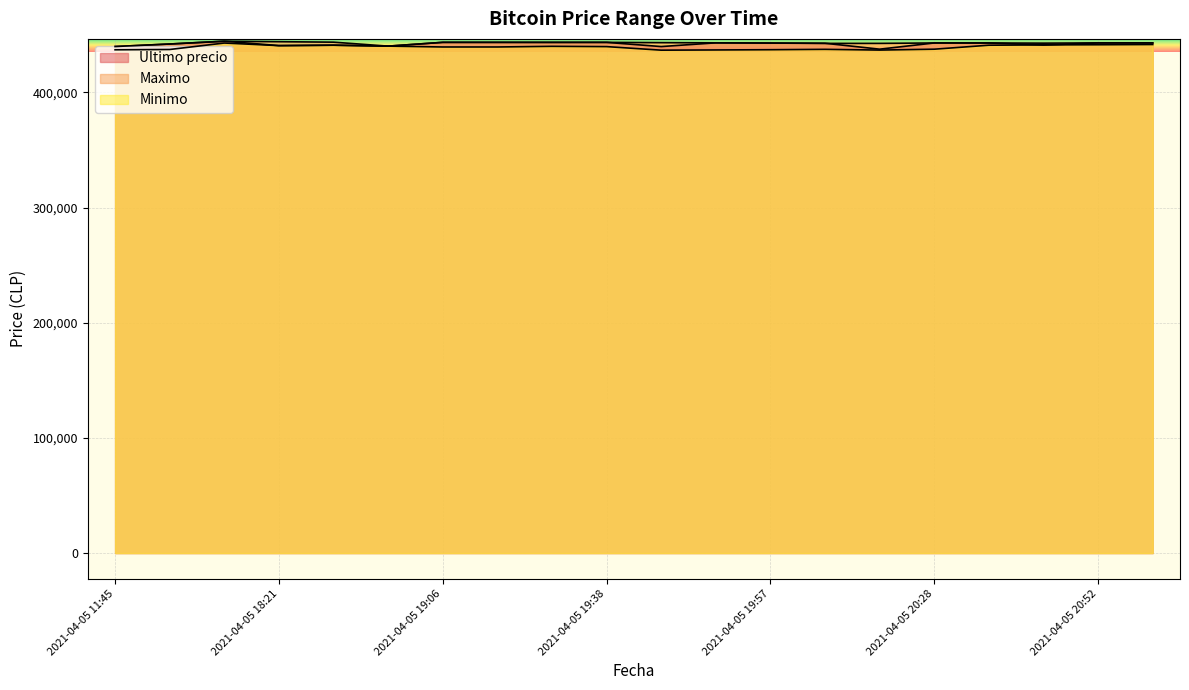

What is the sum of all Ultimo precio values?

8841225